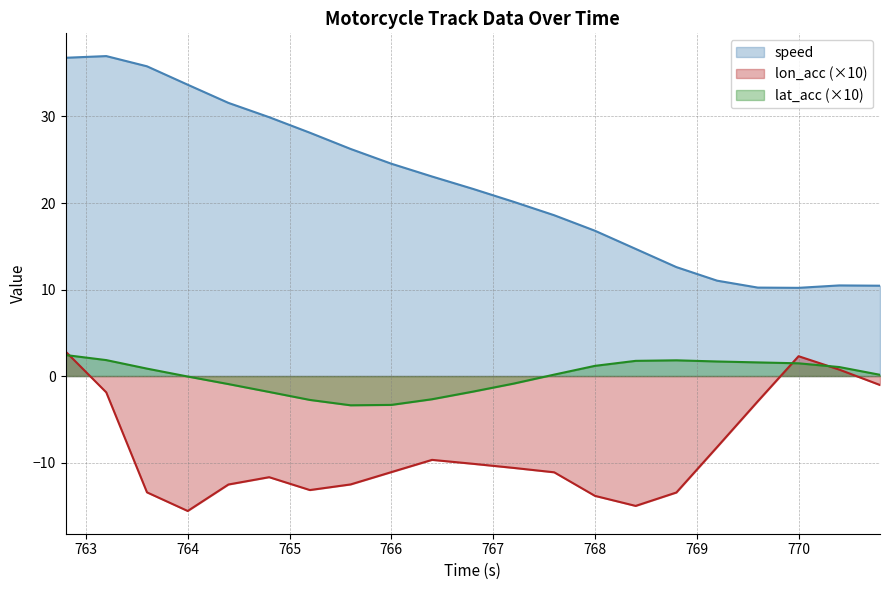

True or false: lon_acc and speed intersect in this chart.

False